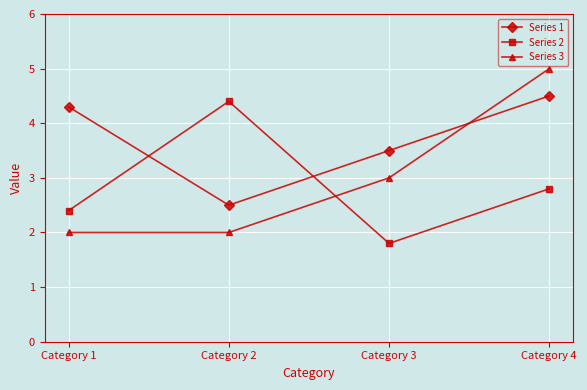

Reading right to left, transcribe all the data shown in this chart.

Series 1: 4.5	3.5	2.5	4.3
Series 2: 2.8	1.8	4.4	2.4
Series 3: 5.0	3.0	2.0	2.0